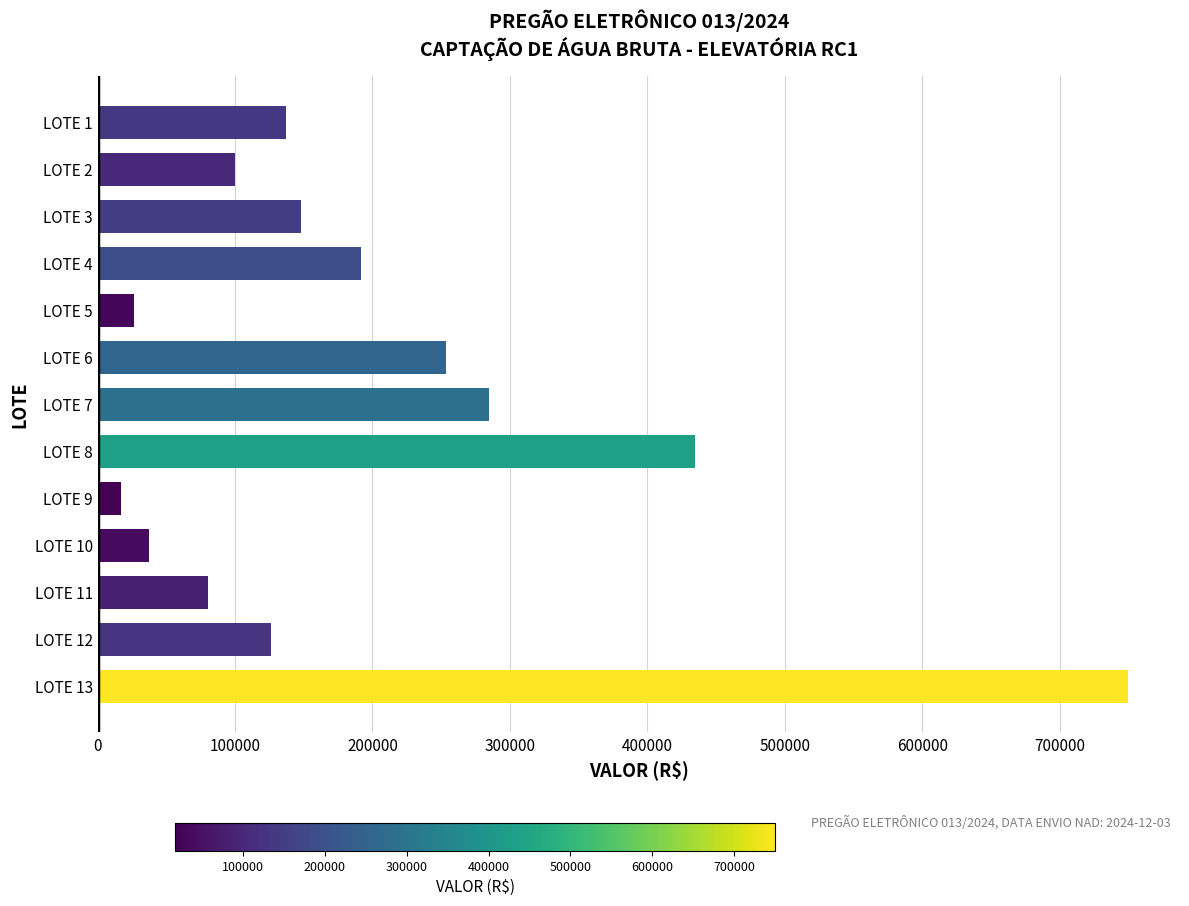

List the labels in order of value, largest first.

LOTE 13, LOTE 8, LOTE 7, LOTE 6, LOTE 4, LOTE 3, LOTE 1, LOTE 12, LOTE 2, LOTE 11, LOTE 10, LOTE 5, LOTE 9